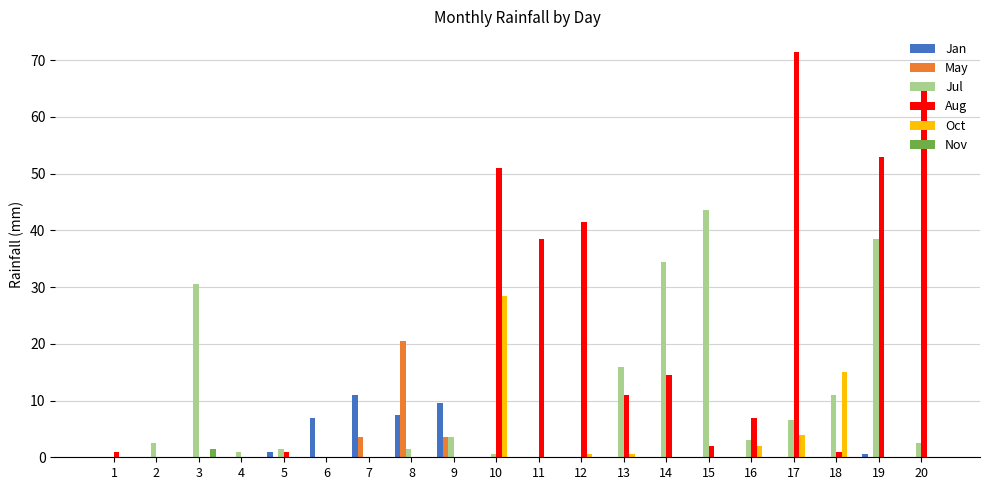

Reading left to right, list all the values displayed in this chart.

Jan: 0.0	0.0	0.0	0.0	1.0	7.0	11.0	7.5	9.5	0.0	0.0	0.0	0.0	0.0	0.0	0.0	0.0	0.0	0.5	0.0
May: 0.0	0.0	0.0	0.0	0.0	0.0	3.5	20.5	3.5	0.0	0.0	0.0	0.0	0.0	0.0	0.0	0.0	0.0	0.0	0.0
Jul: 0.0	2.5	30.5	1.0	1.5	0.0	0.0	1.5	3.5	0.5	0.0	0.0	16.0	34.5	43.5	3.0	6.5	11.0	38.5	2.5
Aug: 1.0	0.0	0.0	0.0	1.0	0.0	0.0	0.0	0.0	51.0	38.5	41.5	11.0	14.5	2.0	7.0	71.5	1.0	53.0	66.0
Oct: 0.0	0.0	0.0	0.0	0.0	0.0	0.0	0.0	0.0	28.5	0.0	0.5	0.5	0.0	0.0	2.0	4.0	15.0	0.0	0.0
Nov: 0.0	0.0	1.5	0.0	0.0	0.0	0.0	0.0	0.0	0.0	0.0	0.0	0.0	0.0	0.0	0.0	0.0	0.0	0.0	0.0